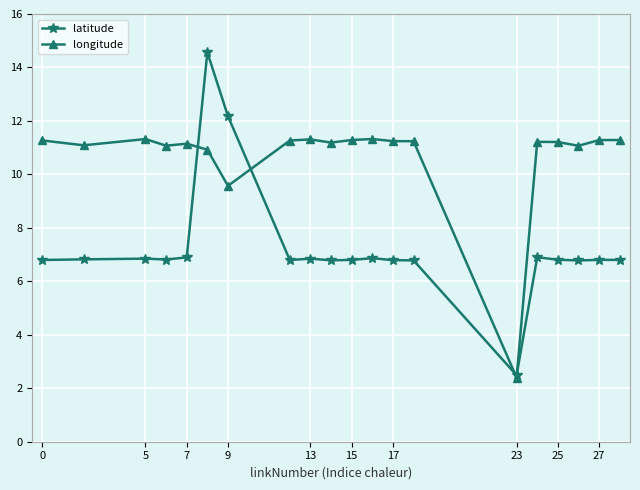

Which series has the largest range (max minus min)?

latitude